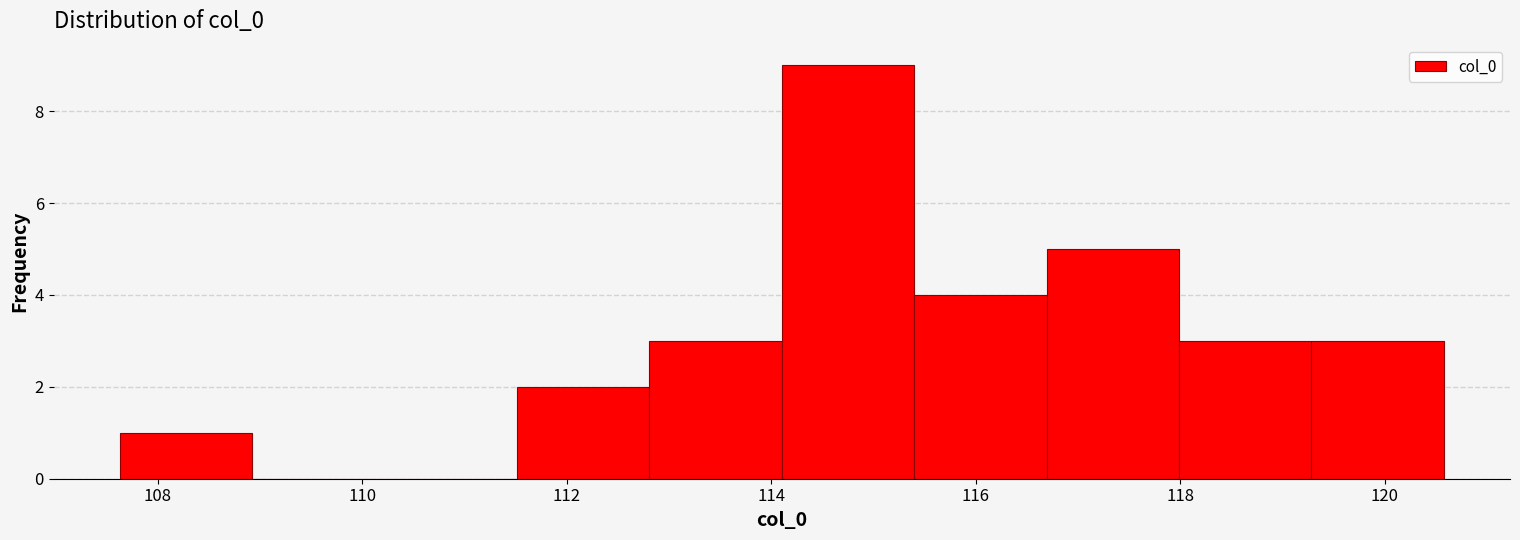

Reading left to right, list every bar in this chart as the range it spans on the x-axis followed by its height. Neither the bar edges nor the heights are printed on the chart, so give them approximately, as read against the axes.

107.6 to 109.0: 1
109.0 to 110.2: 0
110.2 to 111.6: 0
111.6 to 112.8: 2
112.8 to 114.2: 3
114.2 to 115.4: 9
115.4 to 116.6: 4
116.6 to 118.0: 5
118.0 to 119.2: 3
119.2 to 120.6: 3